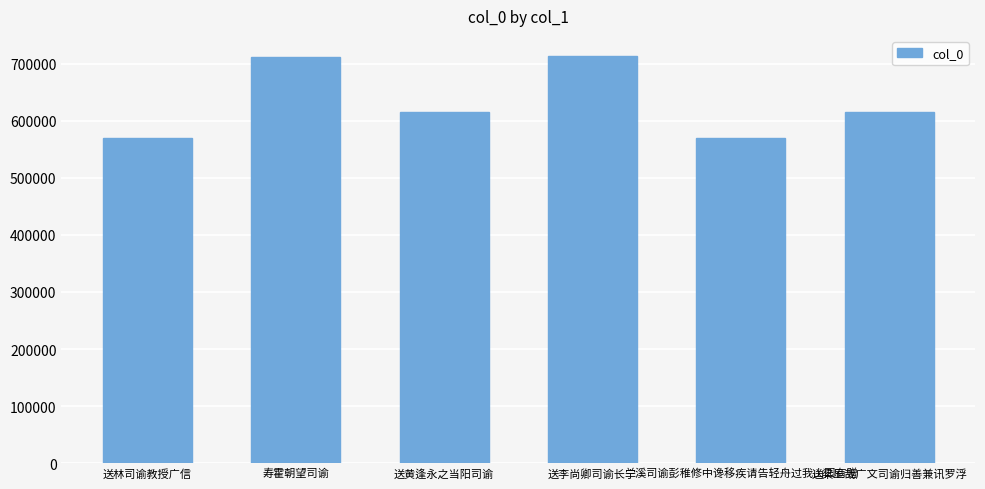

What is the difference between the values at 送李尚卿司谕长宁 and 兰溪司谕彭稚修中谗移疾请告轻舟过我山园有赠?

143723